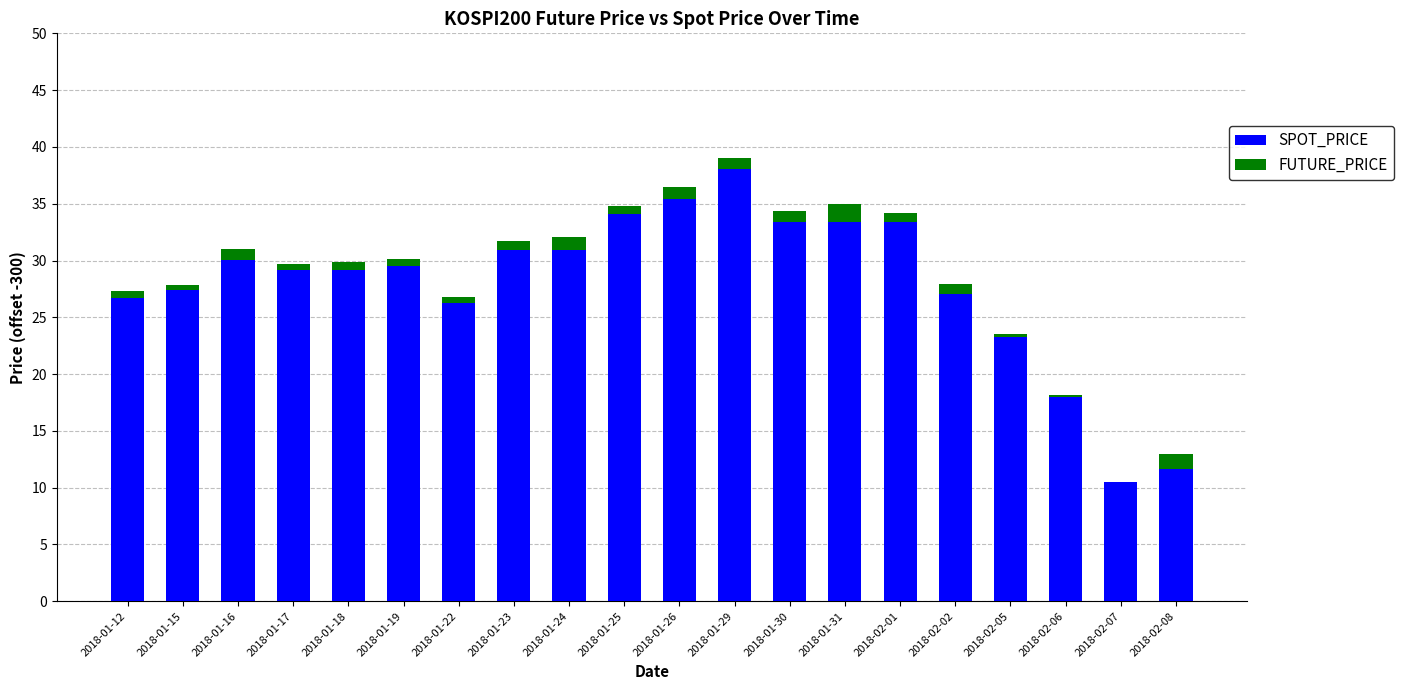

At which label is SPOT_PRICE closest to 24?

2018-02-05